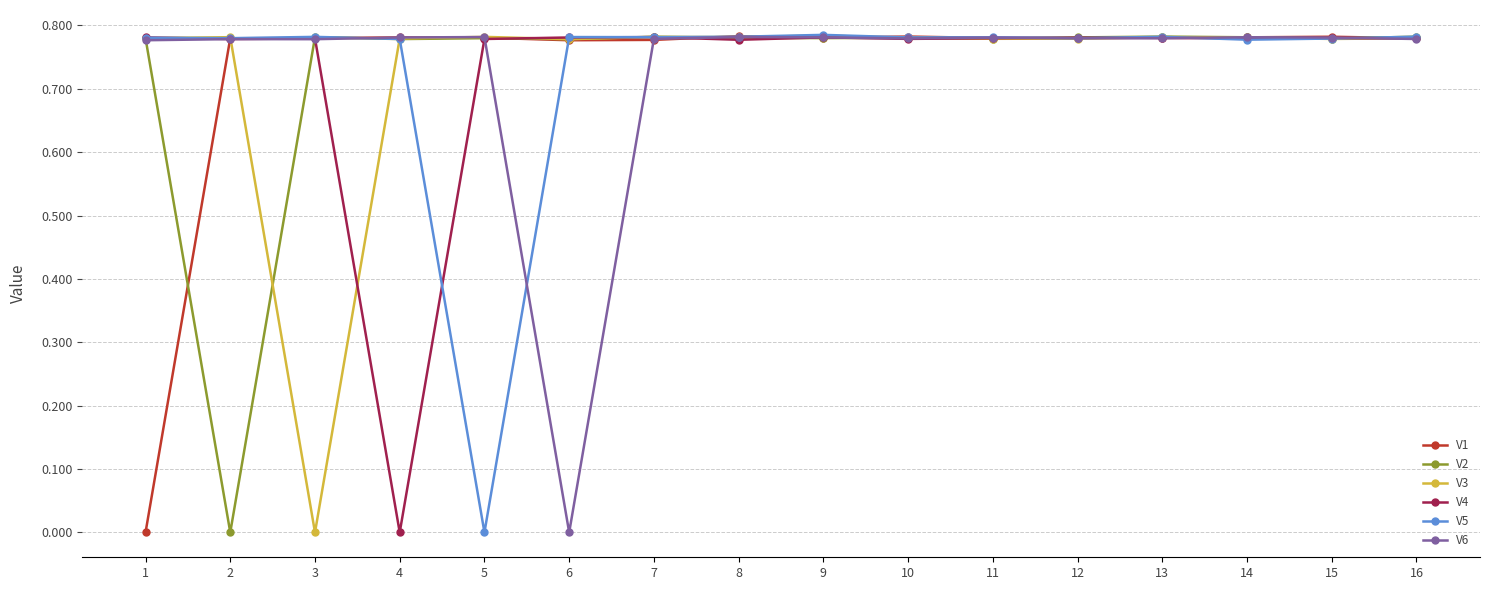

Is it true that V3 equals 0.0 at 3?

True